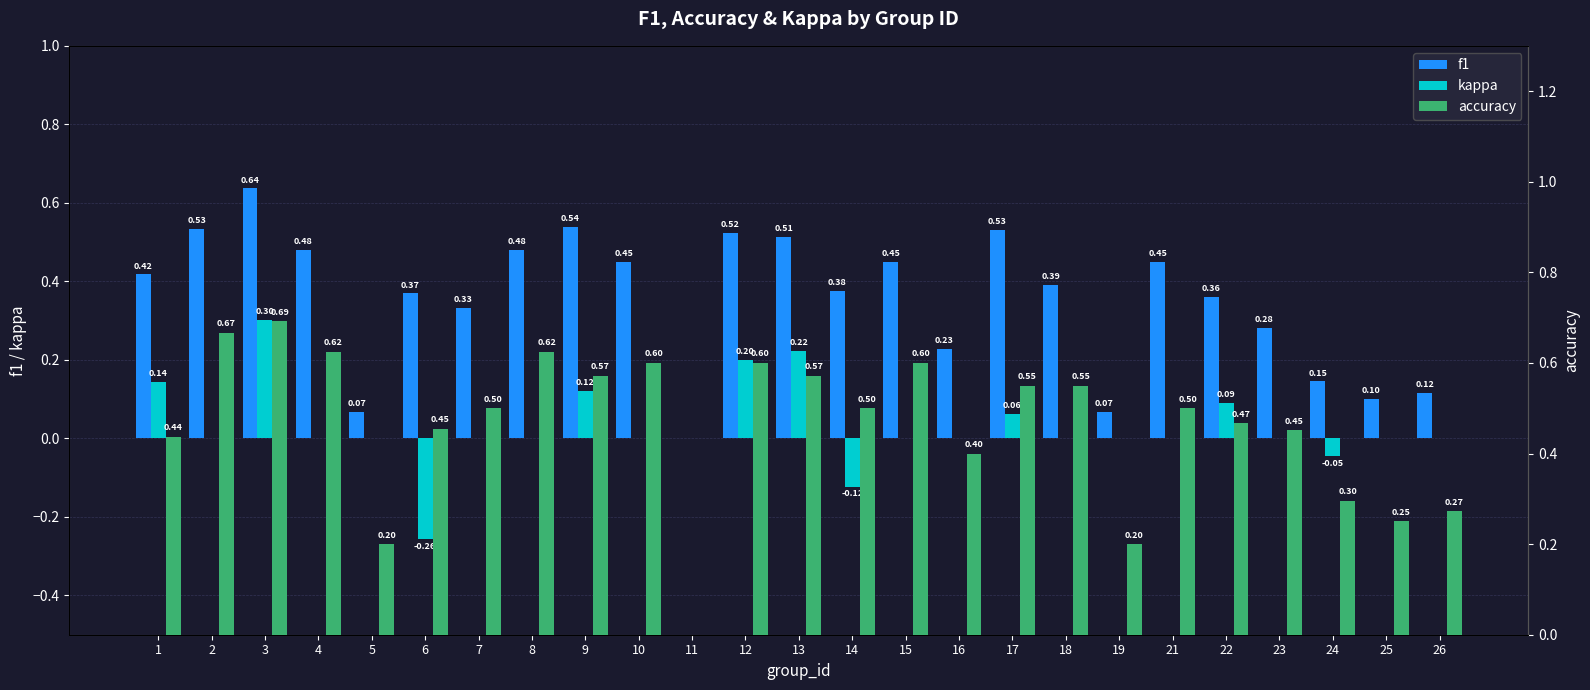

The accuracy series shows 0.3 at 6. True or false?

False